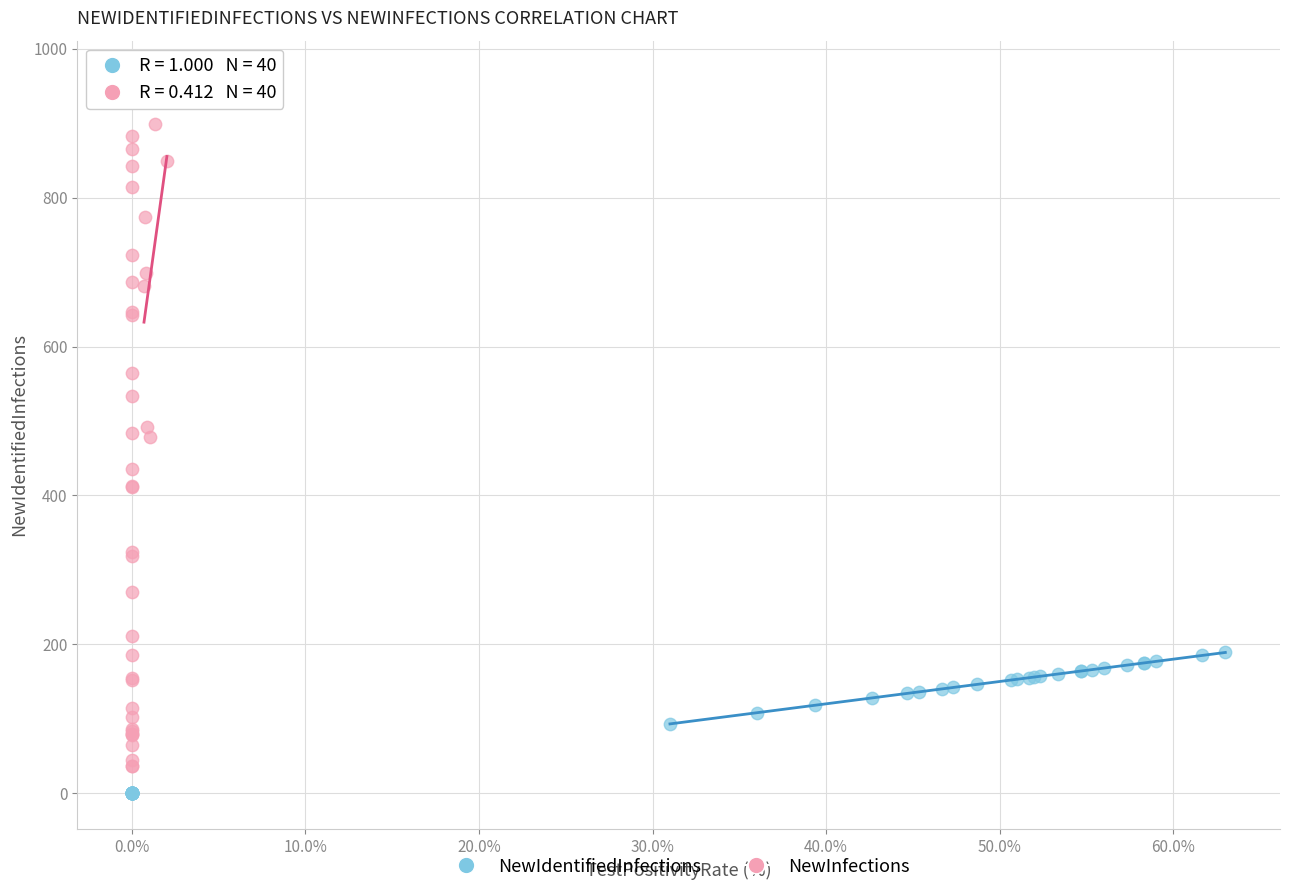

What are all the series names shown in the legend?

NewIdentifiedInfections, NewInfections